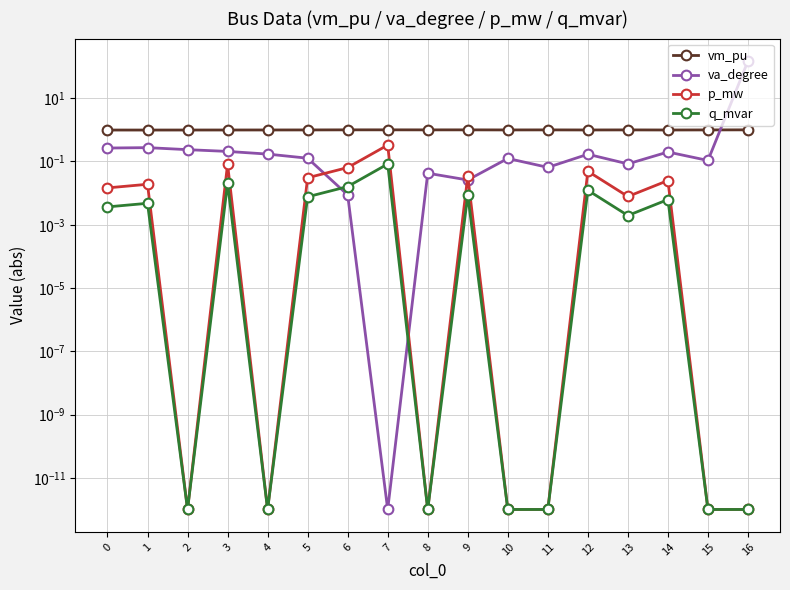

What is the sum of all va_degree values?

152.1